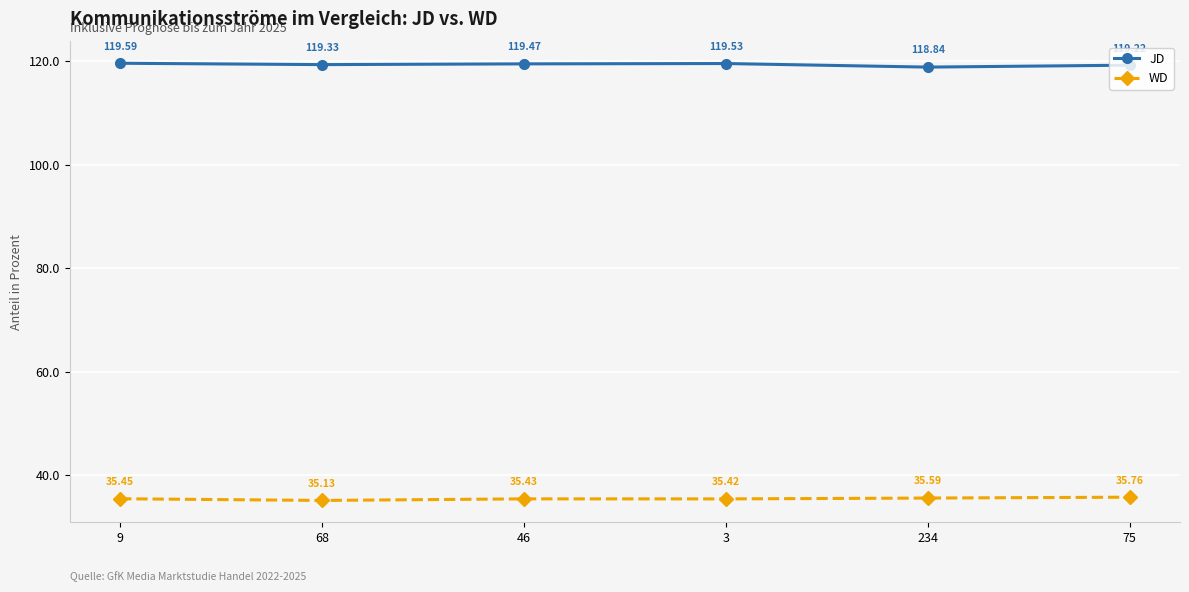

At which category does WD reach its first local peak?

46